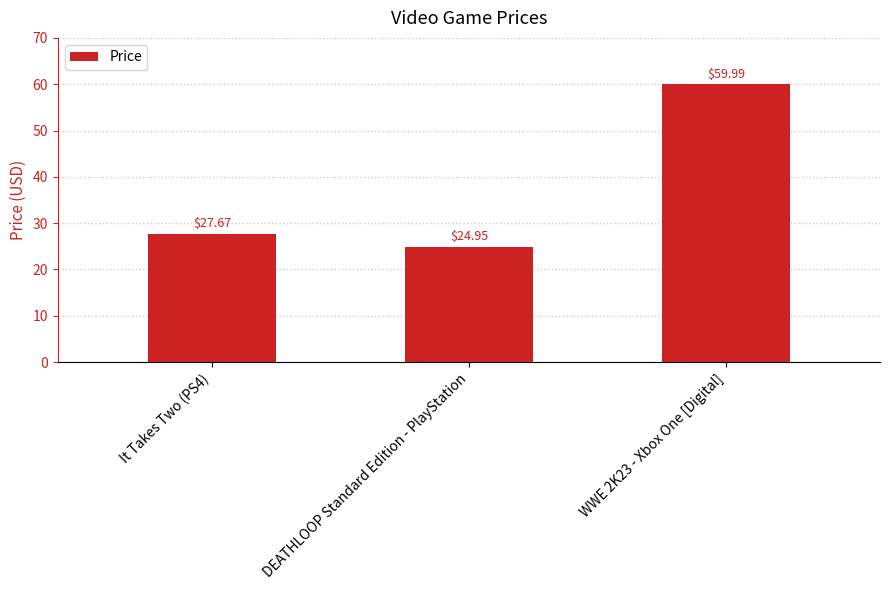

List the labels in order of value, largest first.

WWE 2K23 - Xbox One [Digital], It Takes Two (PS4), DEATHLOOP Standard Edition - PlayStation